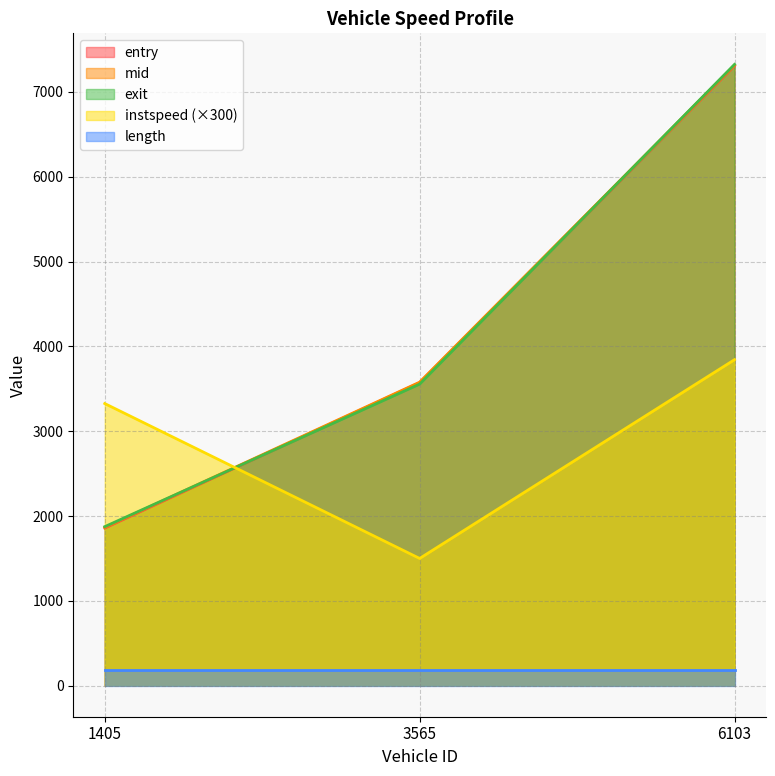

What are all the series names shown in the legend?

entry, mid, exit, instspeed (×300), length